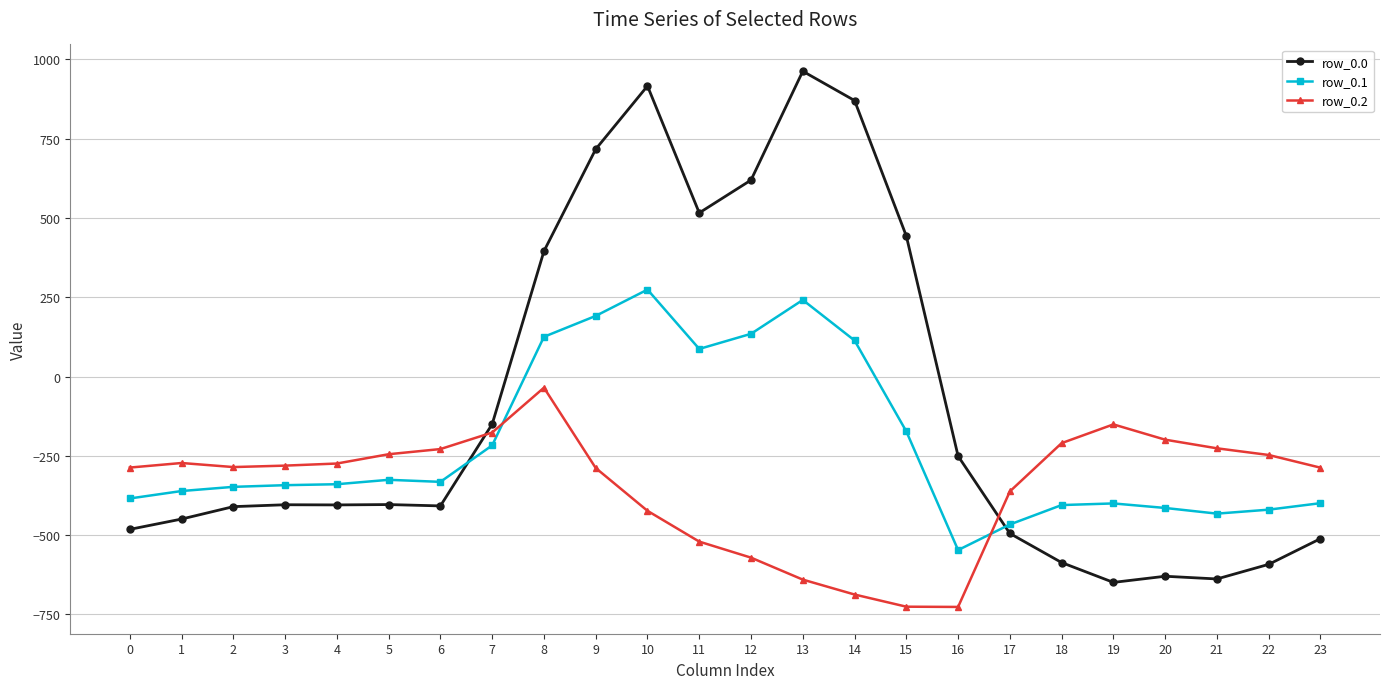

What is the greatest value displayed?

962.7